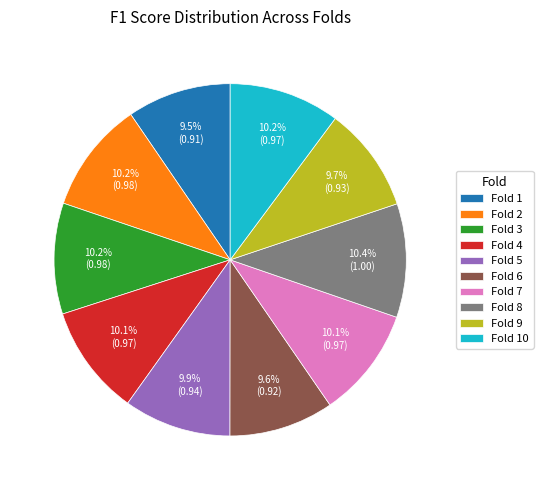

Between Fold 3 and Fold 9, which is larger?

Fold 3